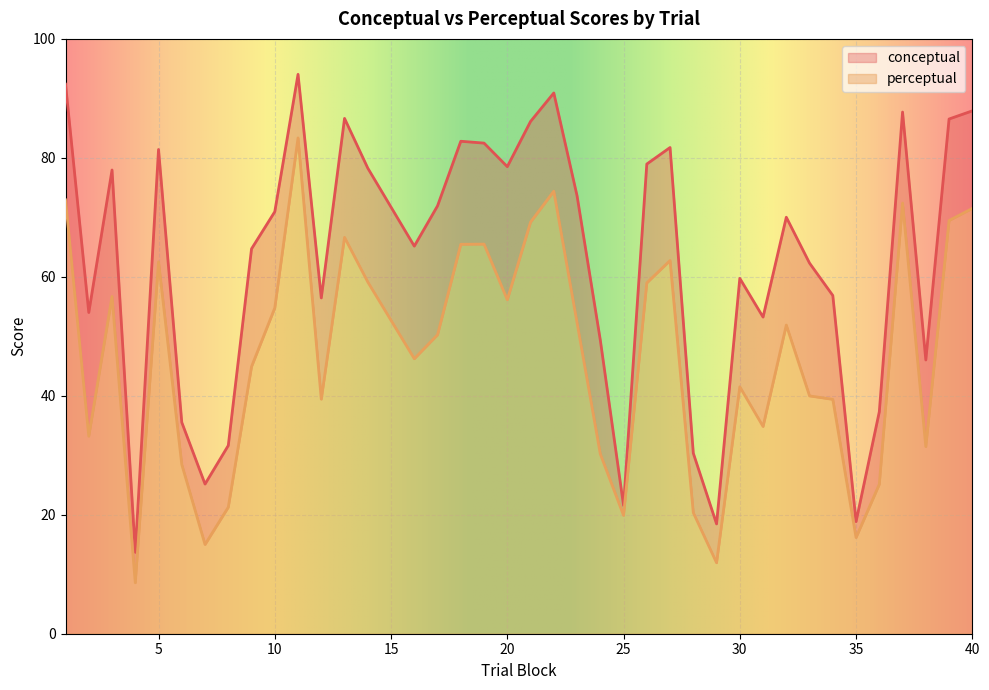

True or false: perceptual has a value of 34.9 at 23.

False